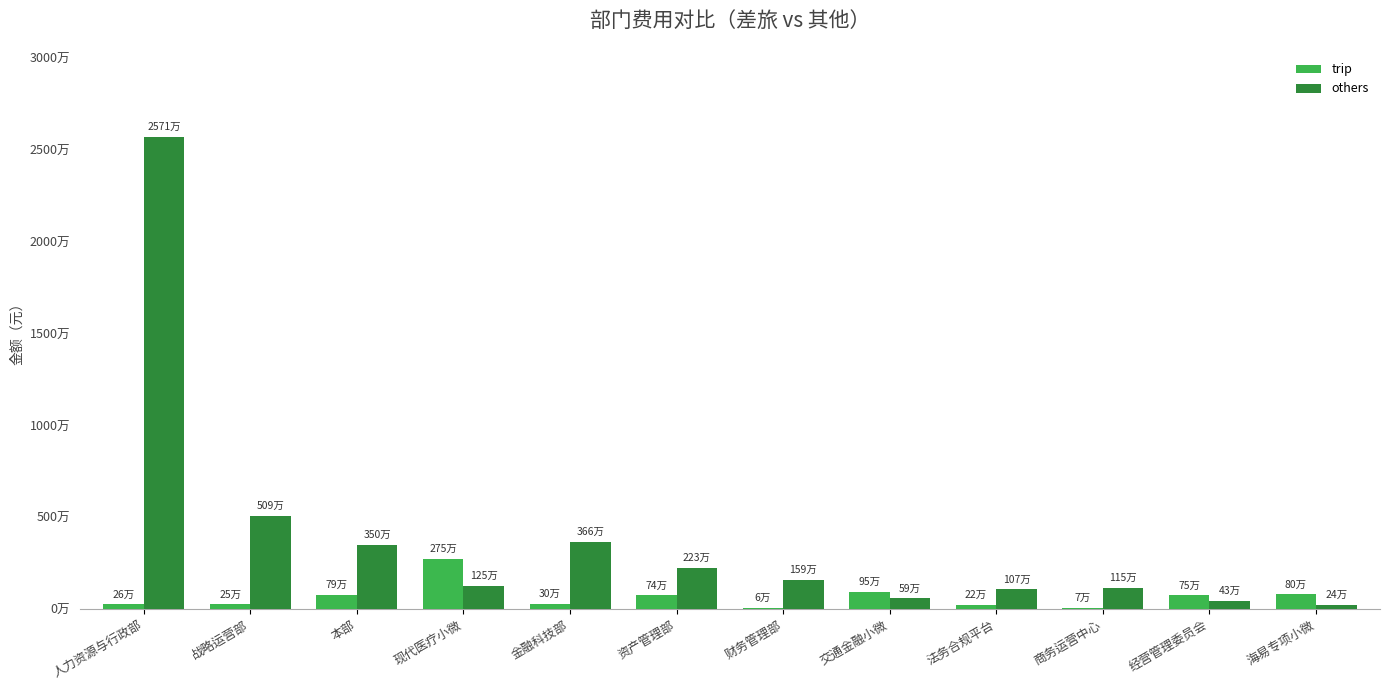

What are all the series names shown in the legend?

trip, others